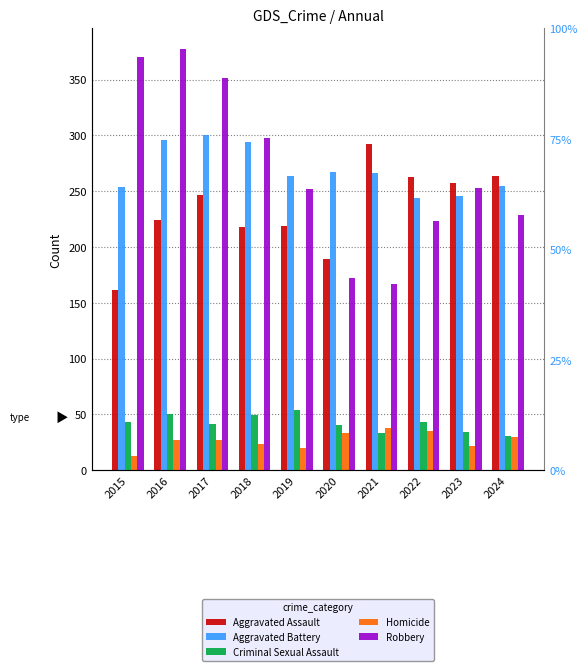

At which label does Homicide reach its peak?

2021